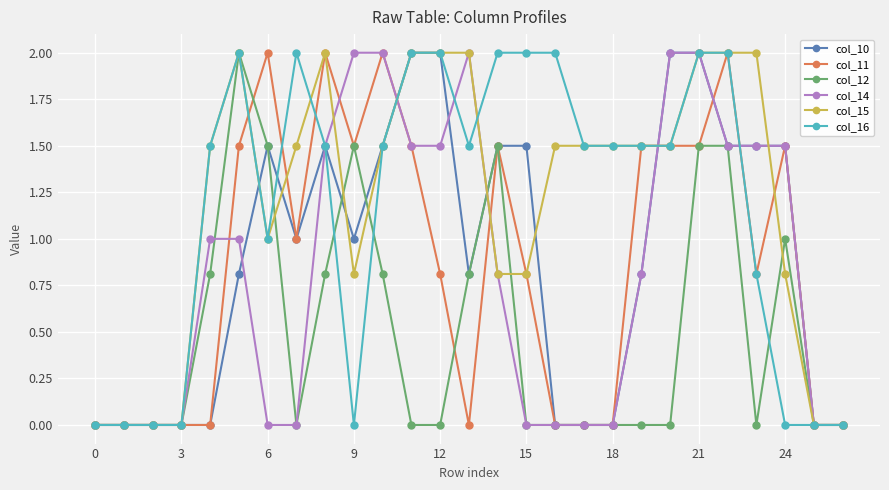

What is the sum of all col_16 values?

31.8